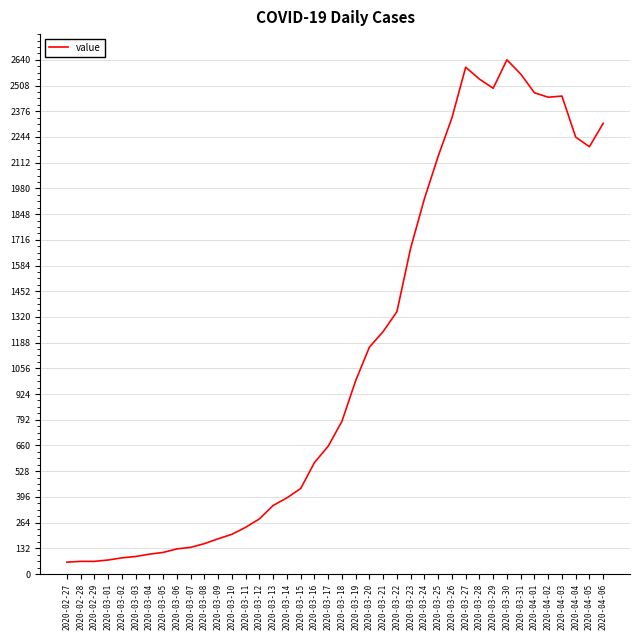

What is the sum of the values at 2020-03-15 and 2020-03-01?

511